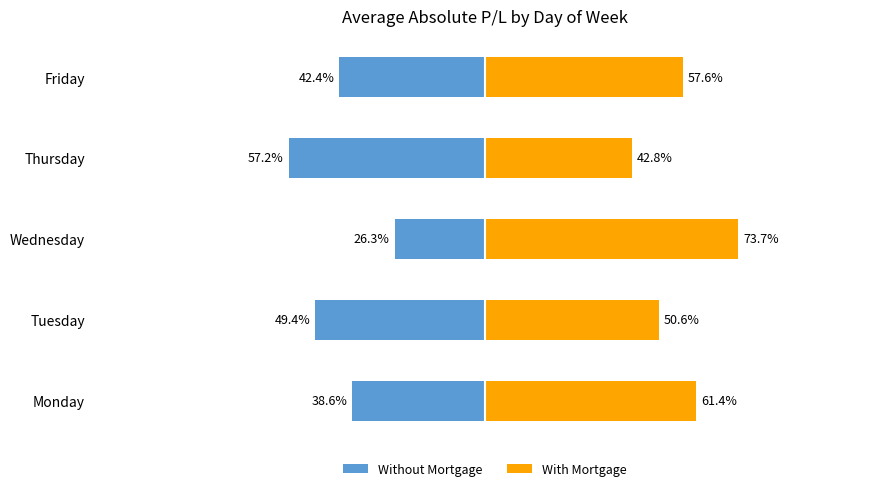

The With Mortgage series shows 50.6 at Tuesday. True or false?

True